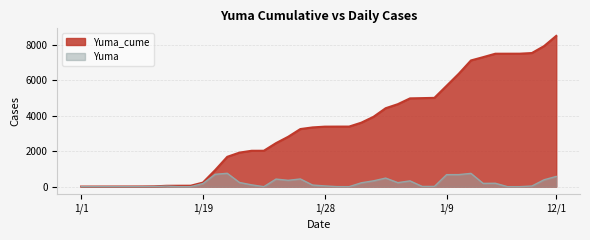

How many data points in Yuma are less than 104?

20